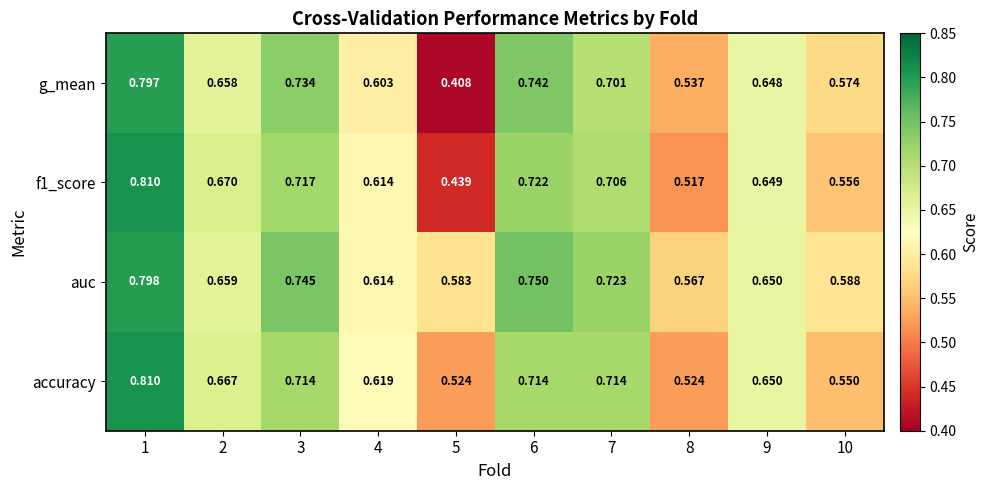

Which series changed the most between 3 and 7?

g_mean